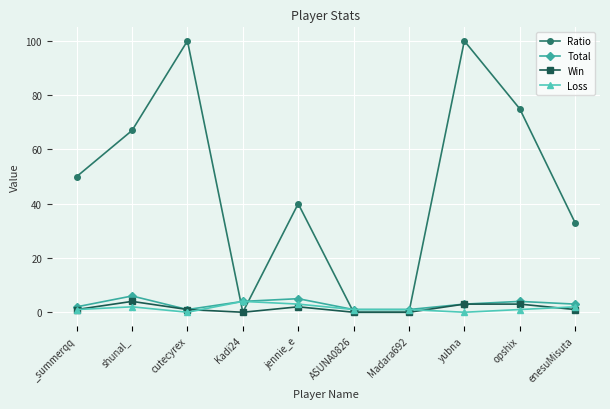

What is the label of the 6th point from the right?

jennie_e